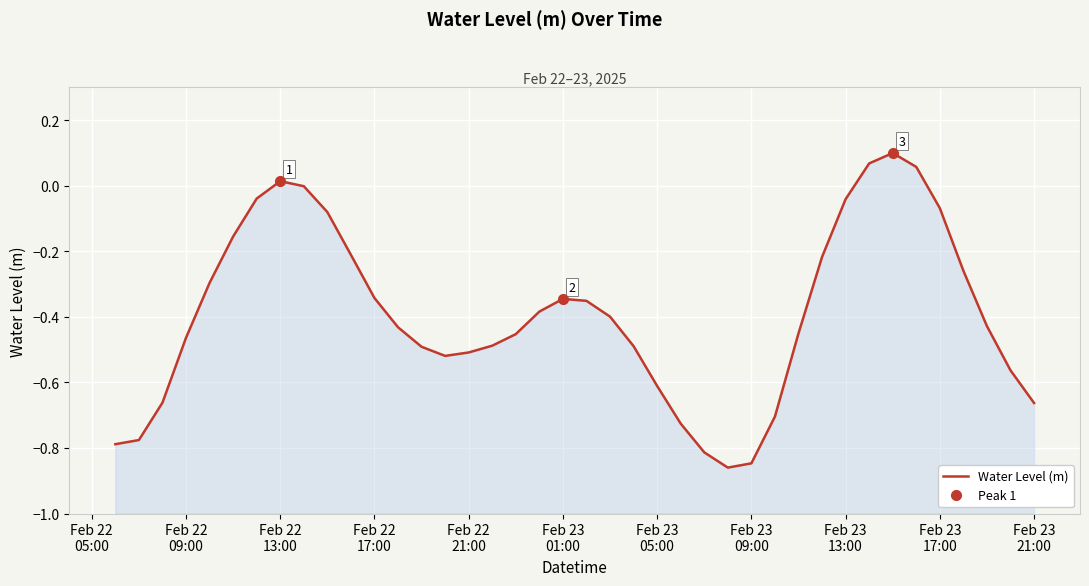

What is the sum of all values?

-15.7